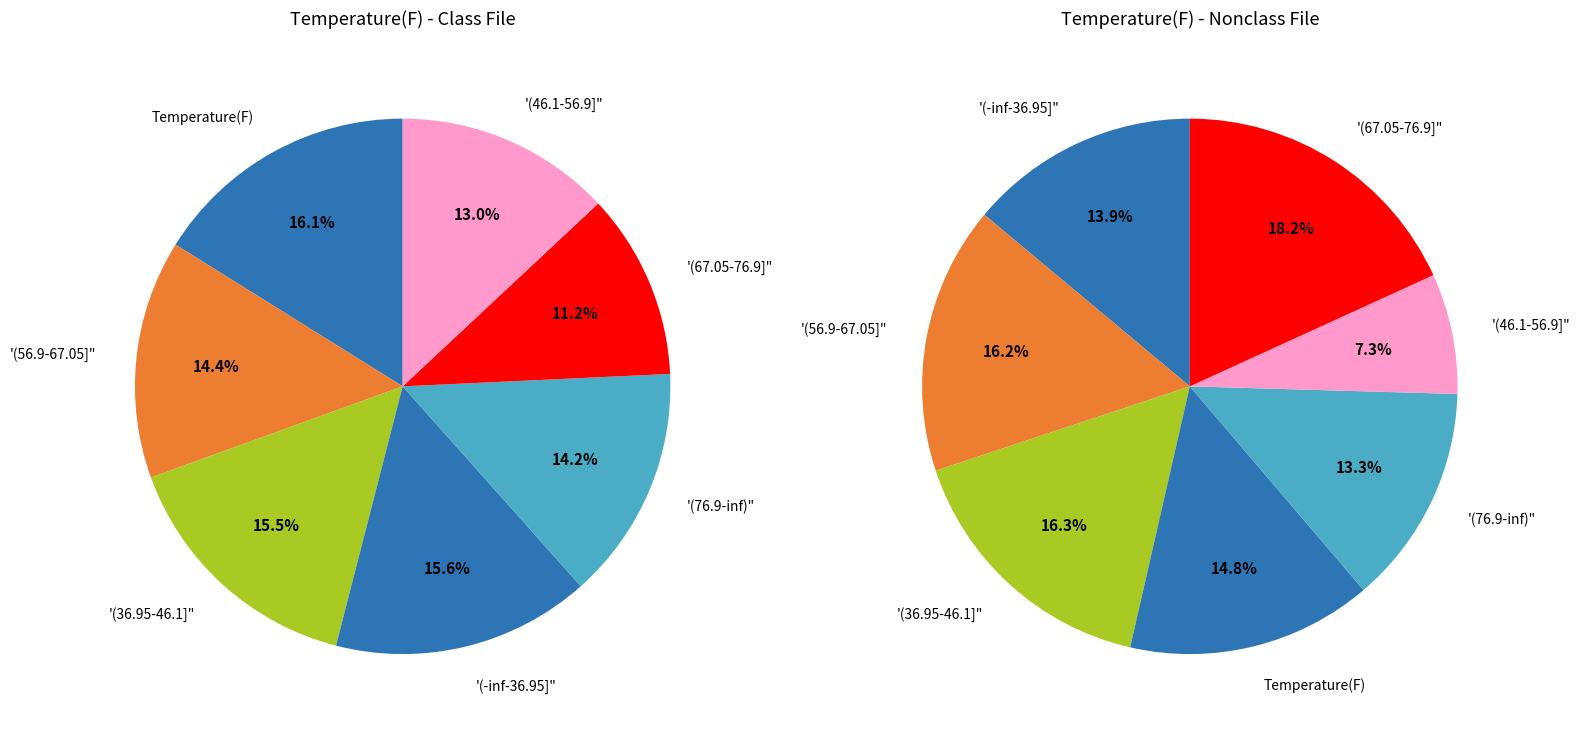

Is Row 4 the majority of the pie?

No